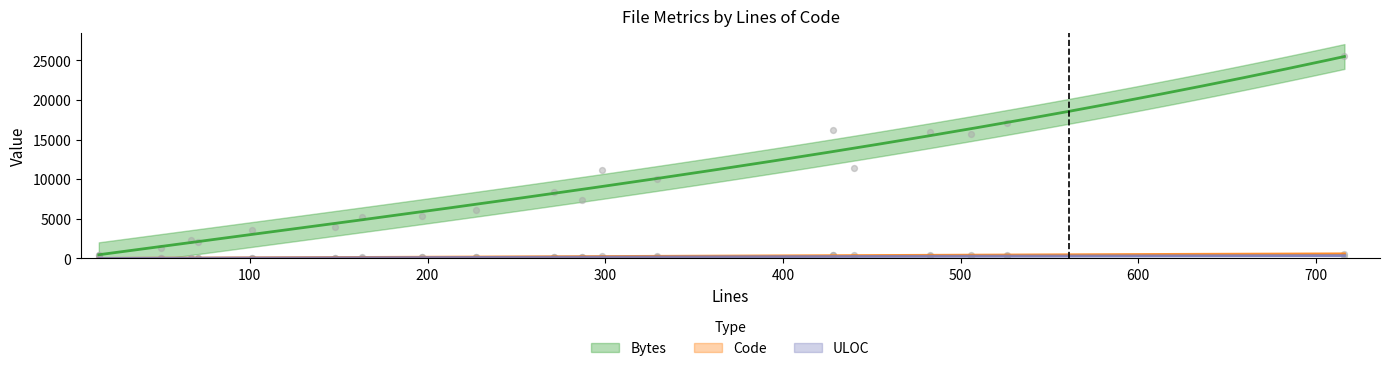

Is the value of Code at 271 greater than the value of Bytes at 271?

No